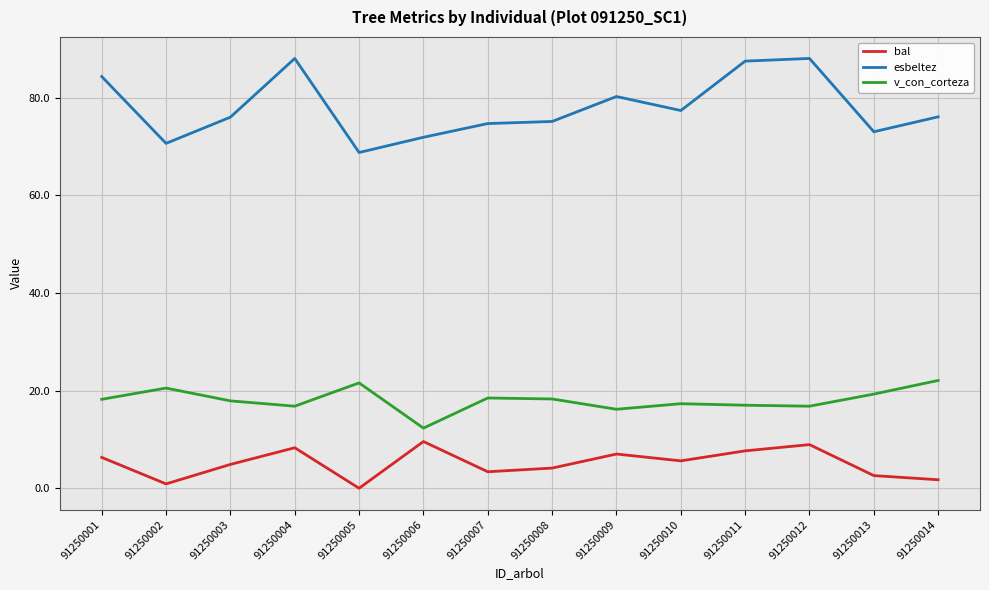

What is the difference between the esbeltez values at 91250013 and 91250007?

1.7